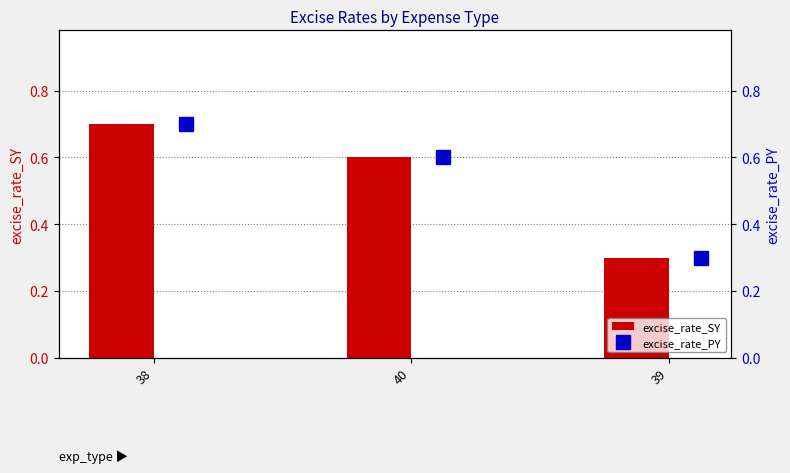

How many excise_rate_SY values are between 0 and 1?

3